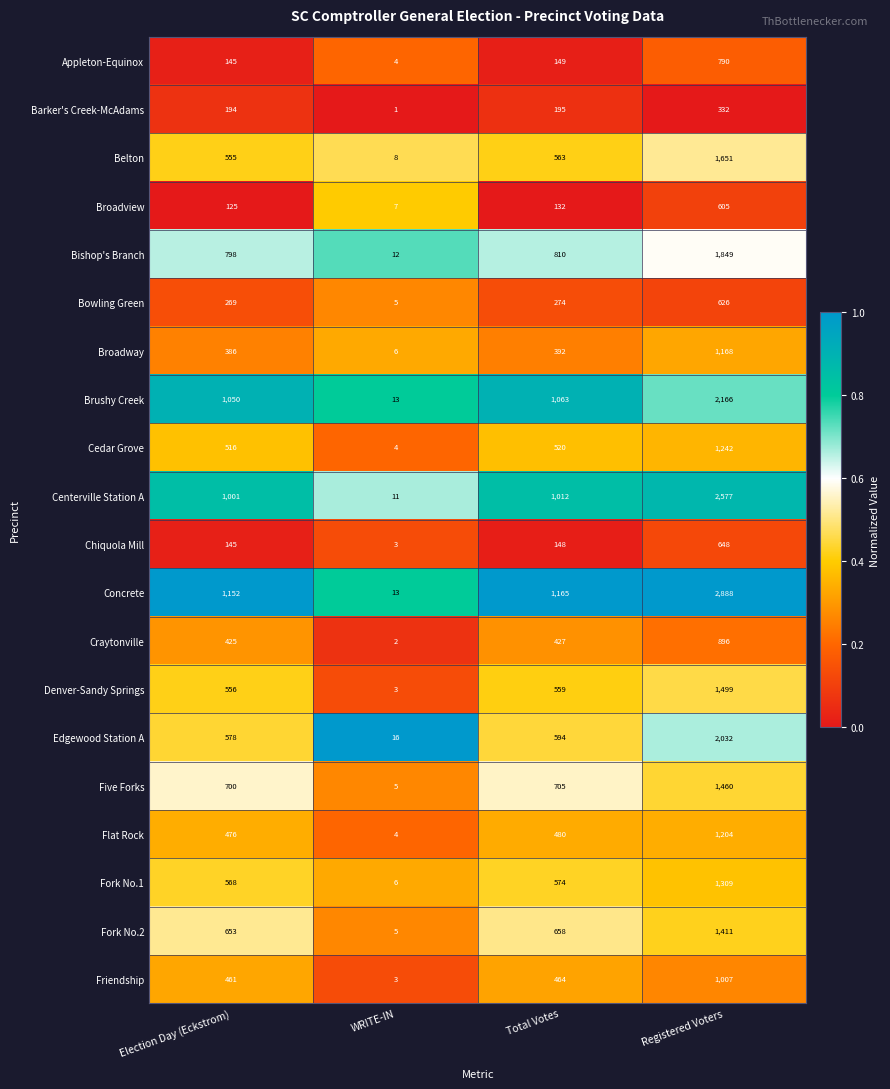

What is the average value of the Fork No.2 series?

682